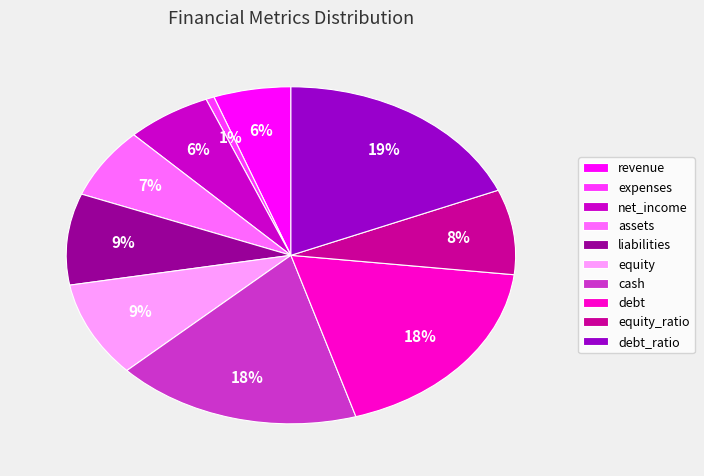

Is the sum of assets and revenue greater than half?

No